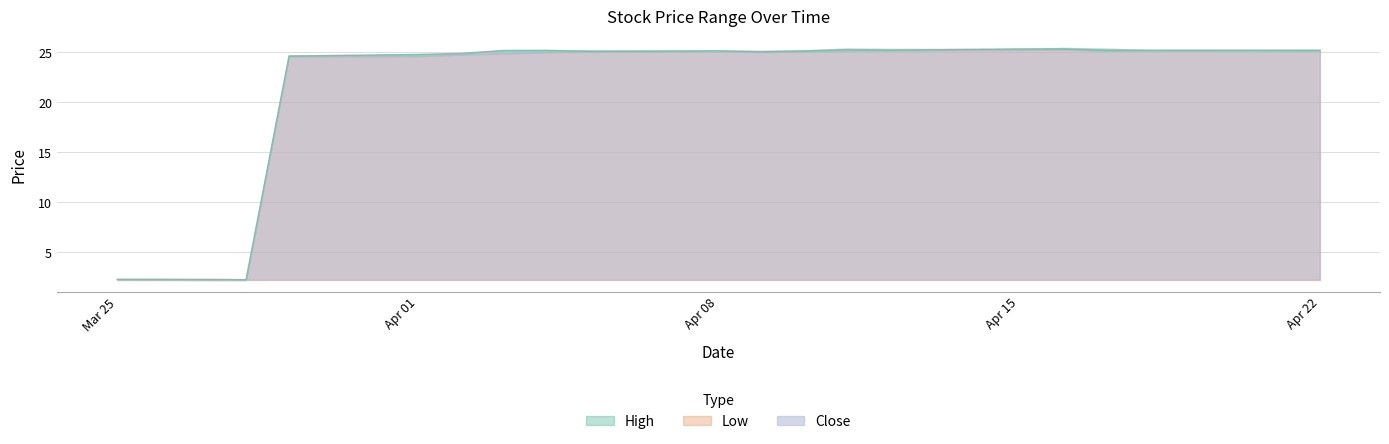

At which category is the sum across all series the highest?

2019-04-16